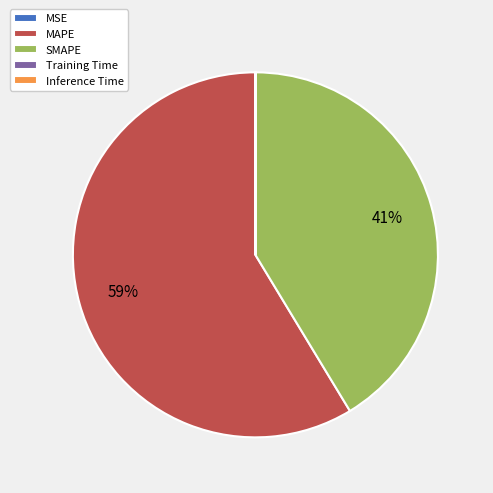

Is it true that SMAPE is 29% of the pie?

False